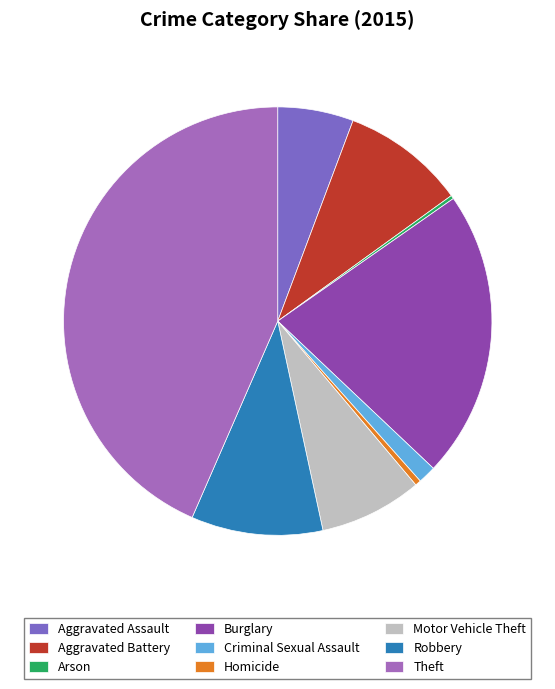

Is there a majority slice in this chart?

No